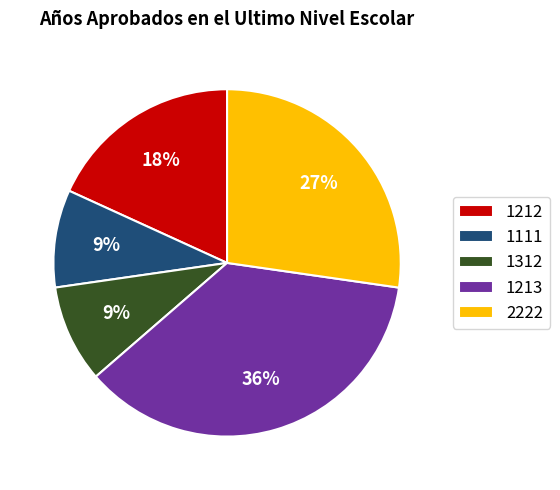

Which category has the biggest portion of the pie?

1213